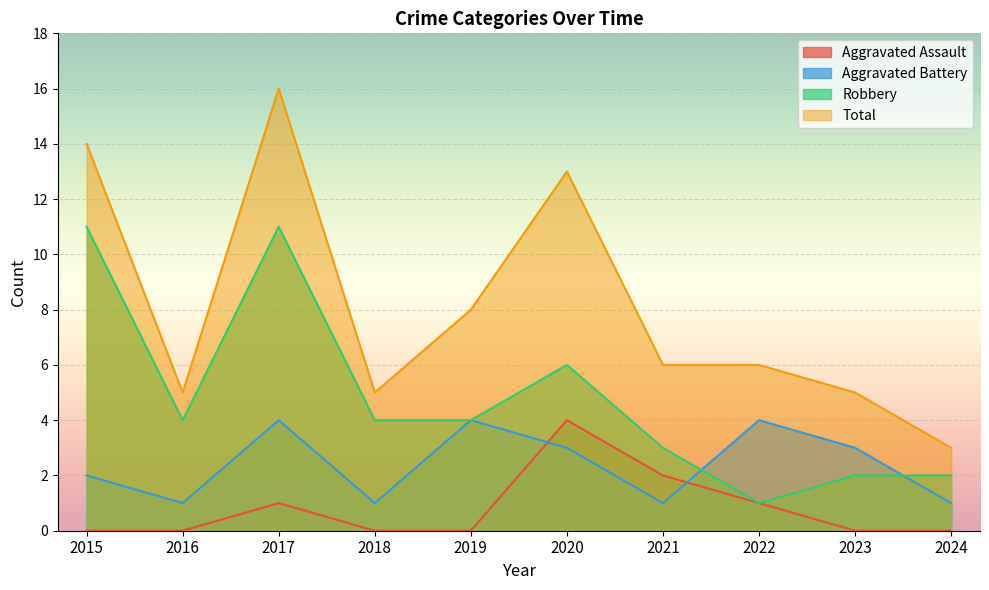

Reading left to right, transcribe all the data shown in this chart.

Aggravated Assault: 2015=0	2016=0	2017=1	2018=0	2019=0	2020=4	2021=2	2022=1	2023=0	2024=0
Aggravated Battery: 2015=2	2016=1	2017=4	2018=1	2019=4	2020=3	2021=1	2022=4	2023=3	2024=1
Robbery: 2015=11	2016=4	2017=11	2018=4	2019=4	2020=6	2021=3	2022=1	2023=2	2024=2
Total: 2015=14	2016=5	2017=16	2018=5	2019=8	2020=13	2021=6	2022=6	2023=5	2024=3